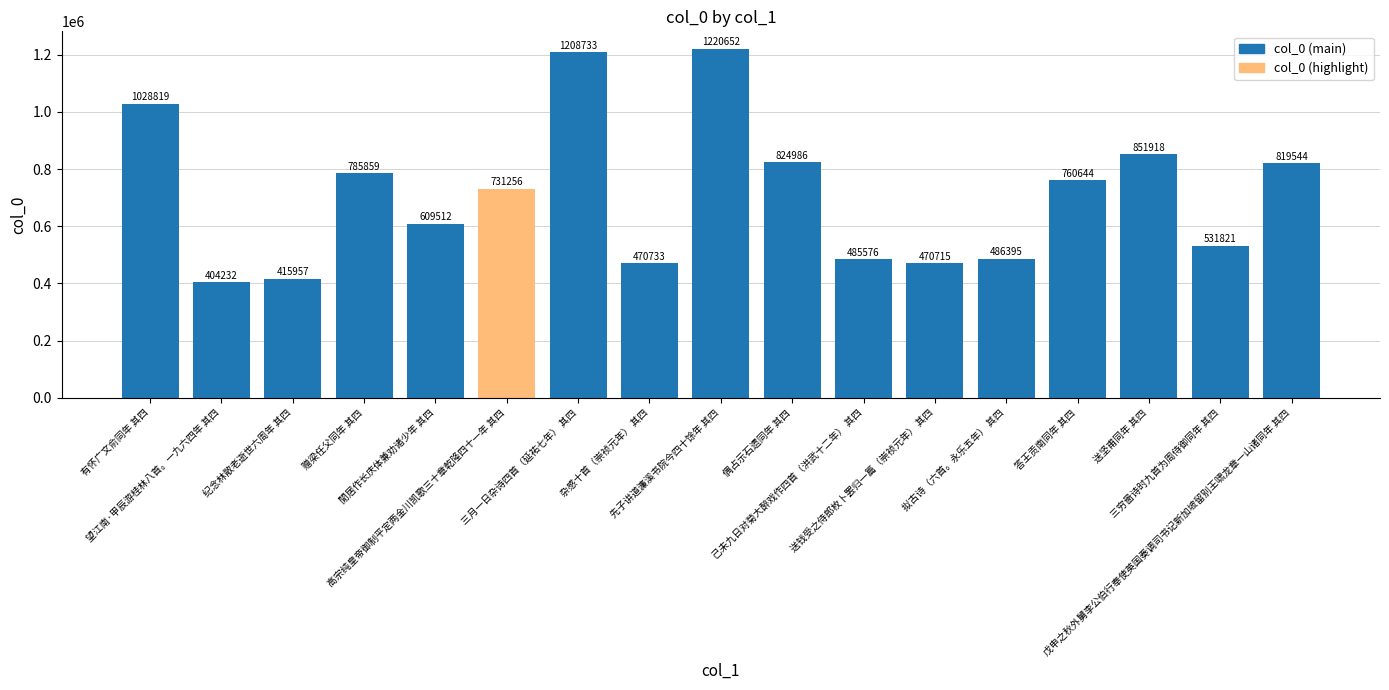

Reading left to right, transcribe all the data shown in this chart.

1028819	404232	415957	785859	609512	731256	1208733	470733	1220652	824986	485576	470715	486395	760644	851918	531821	819544